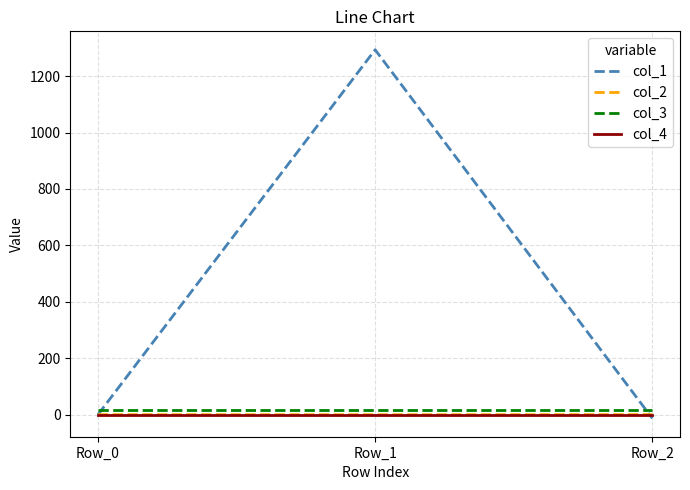

At which label does col_1 reach its peak?

Row_1